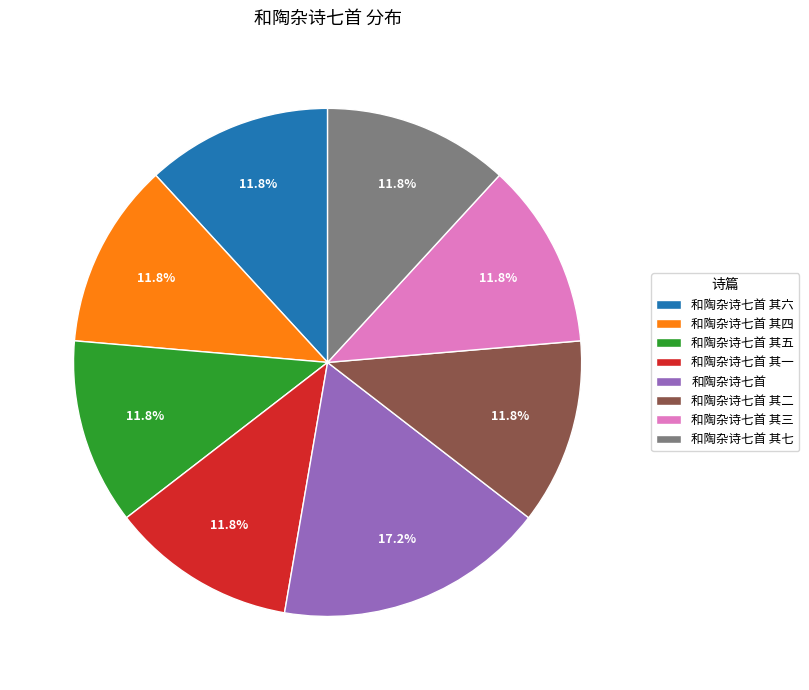

What is the ratio of the value at 和陶杂诗七首 其三 to the value at 和陶杂诗七首 其六?

1.0